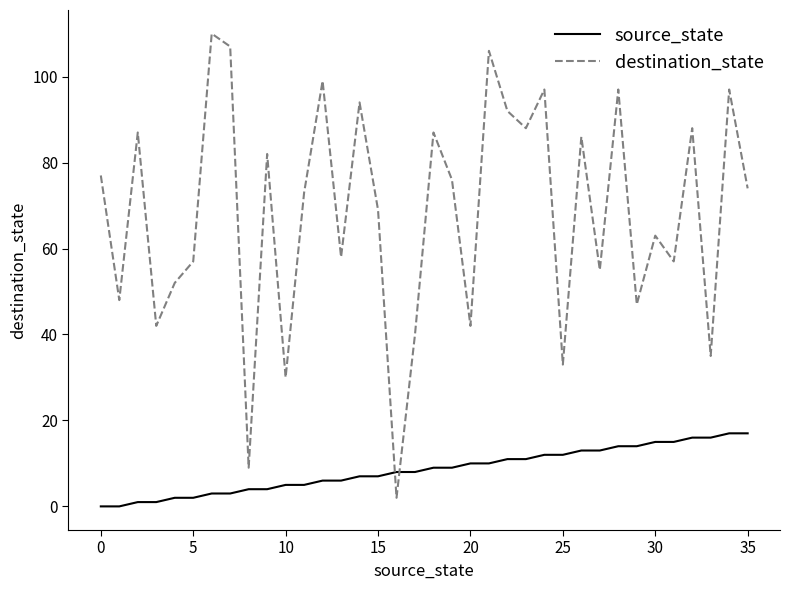

Rank the series by their average value, from lowest to highest.

source_state, destination_state